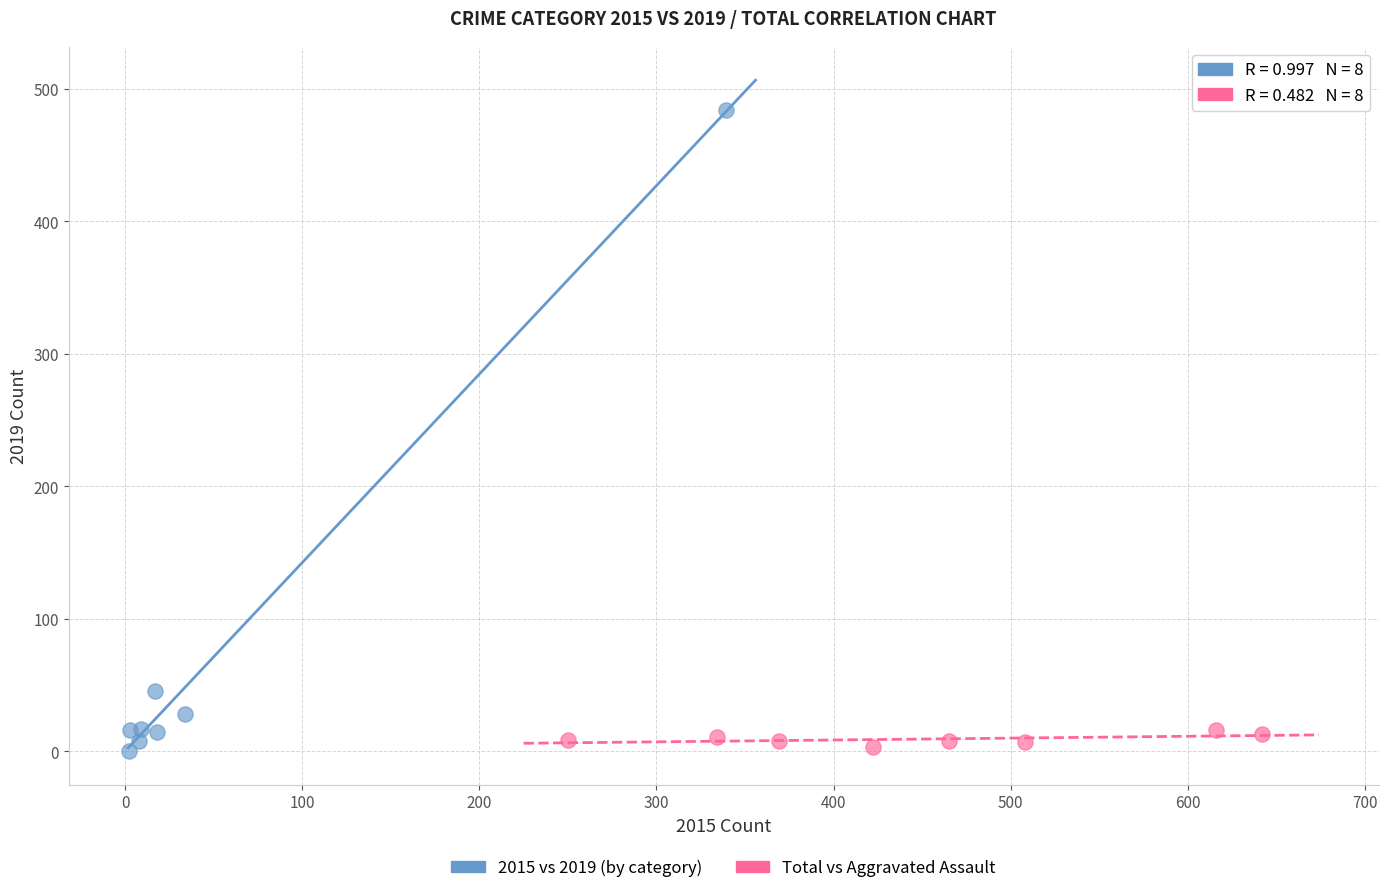

Which series has the largest Y range (max minus min)?

2015 vs 2019 (by category)